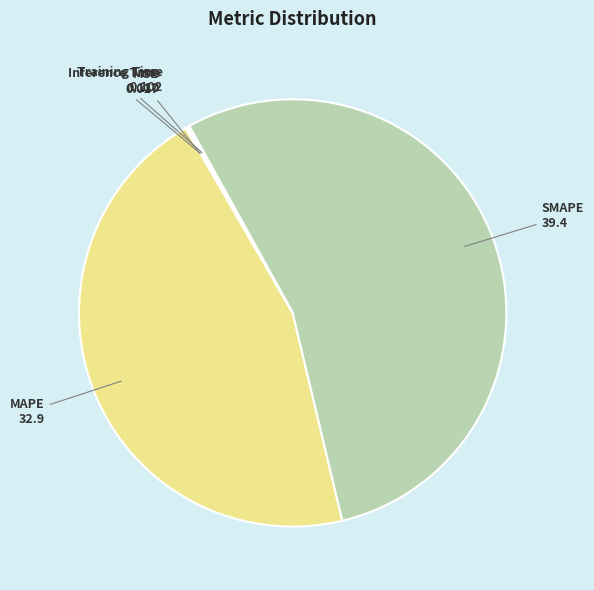

What is the largest slice in the pie chart?

SMAPE